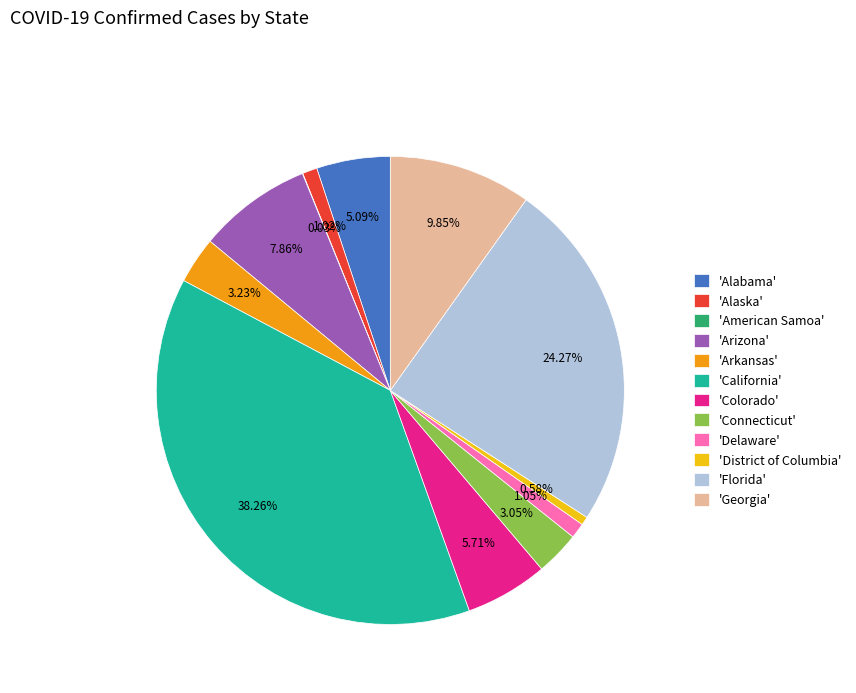

Do 'Arkansas' and 'District of Columbia' together represent more than half of the pie?

No